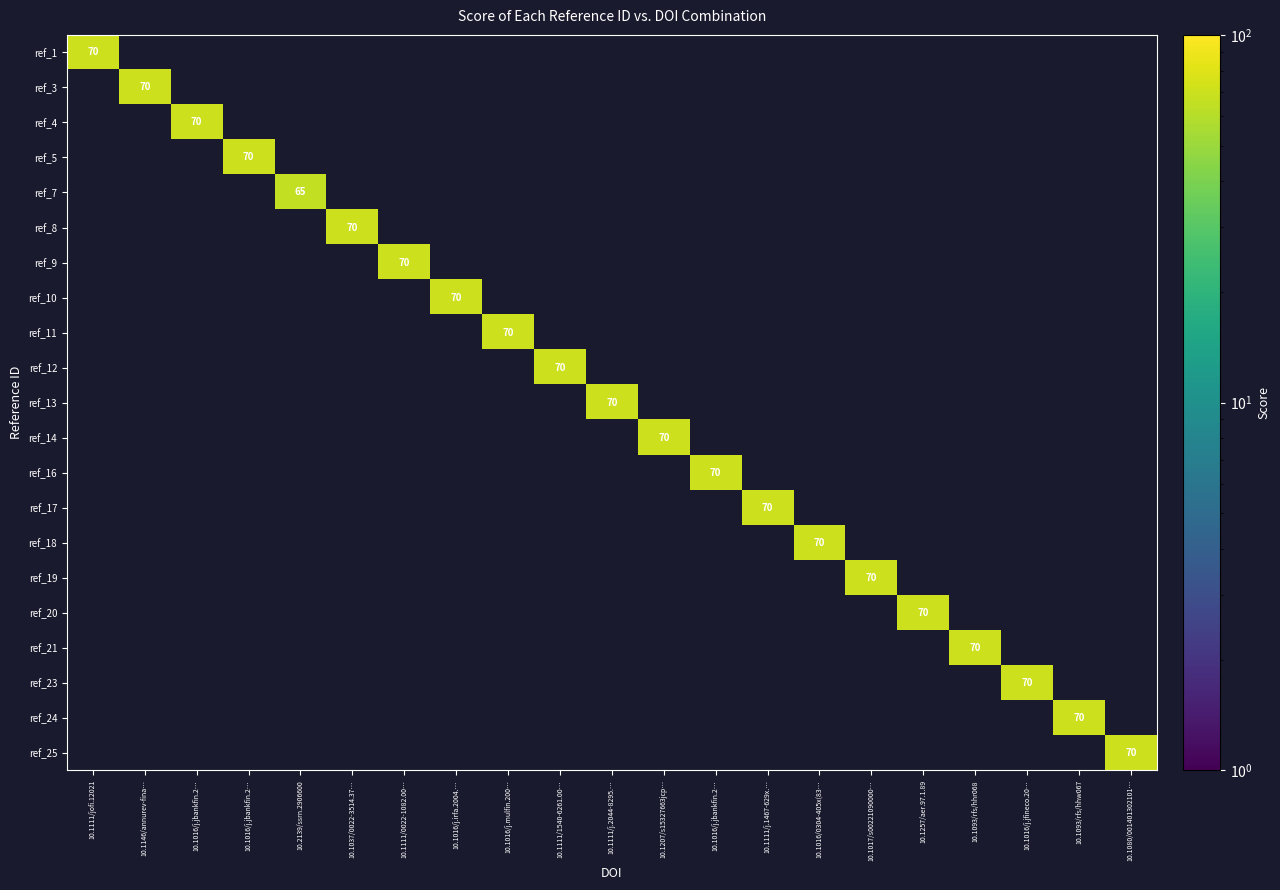

At how many categories does at least one series exceed 31?

21